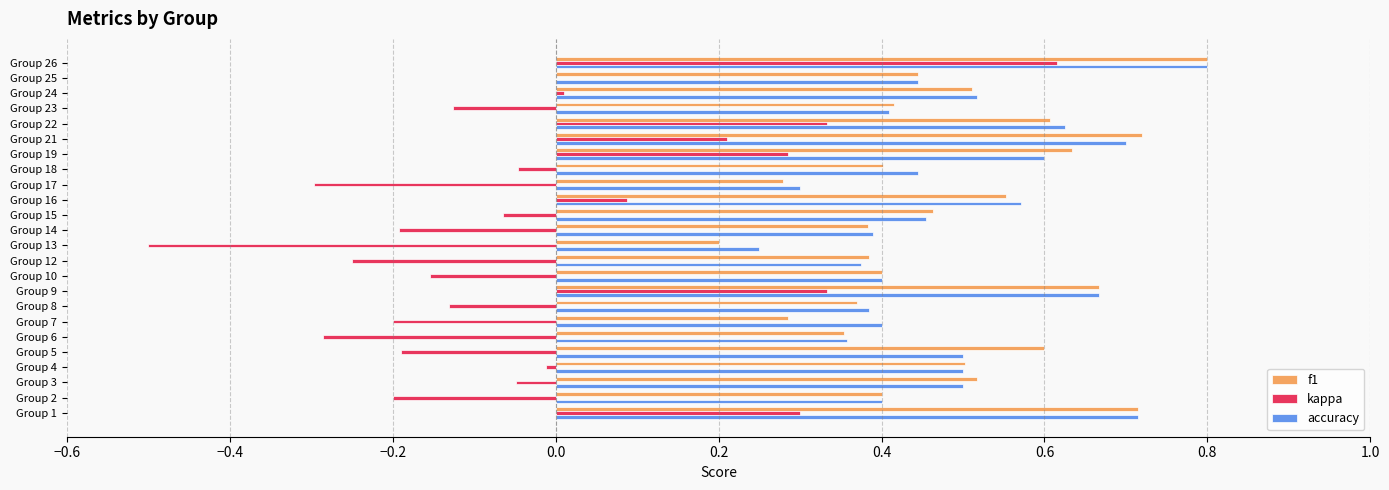

What are all the series names shown in the legend?

f1, kappa, accuracy